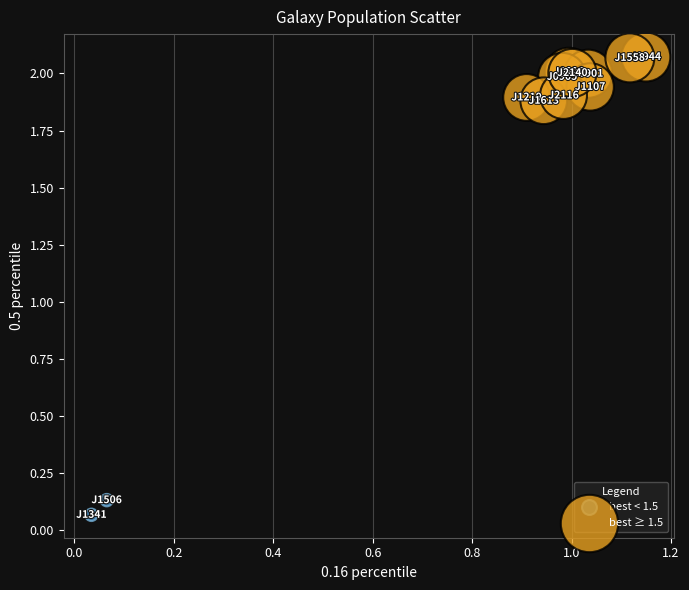

What are all the series names shown in the legend?

best < 1.5, best ≥ 1.5